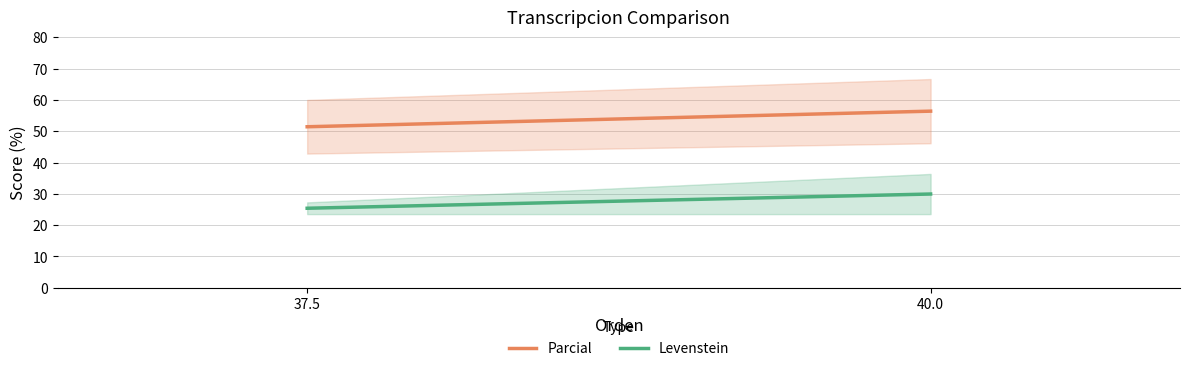

Which series has the largest total across all categories?

Parcial